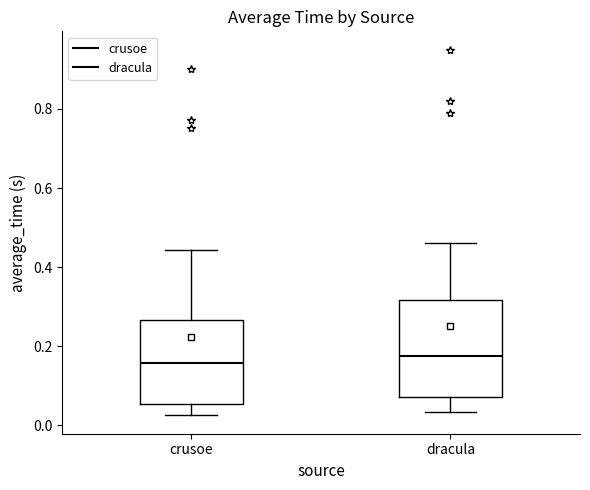

Reading left to right, read every box against the y-axis: the position of its median line, the range the box covers, and the ends of its whiskers. The values are not printed on the chart, so give them approximately, as read against the axis.

crusoe: median 0.16, box 0.06 to 0.26, whiskers 0.02 to 0.44
dracula: median 0.18, box 0.08 to 0.32, whiskers 0.04 to 0.46